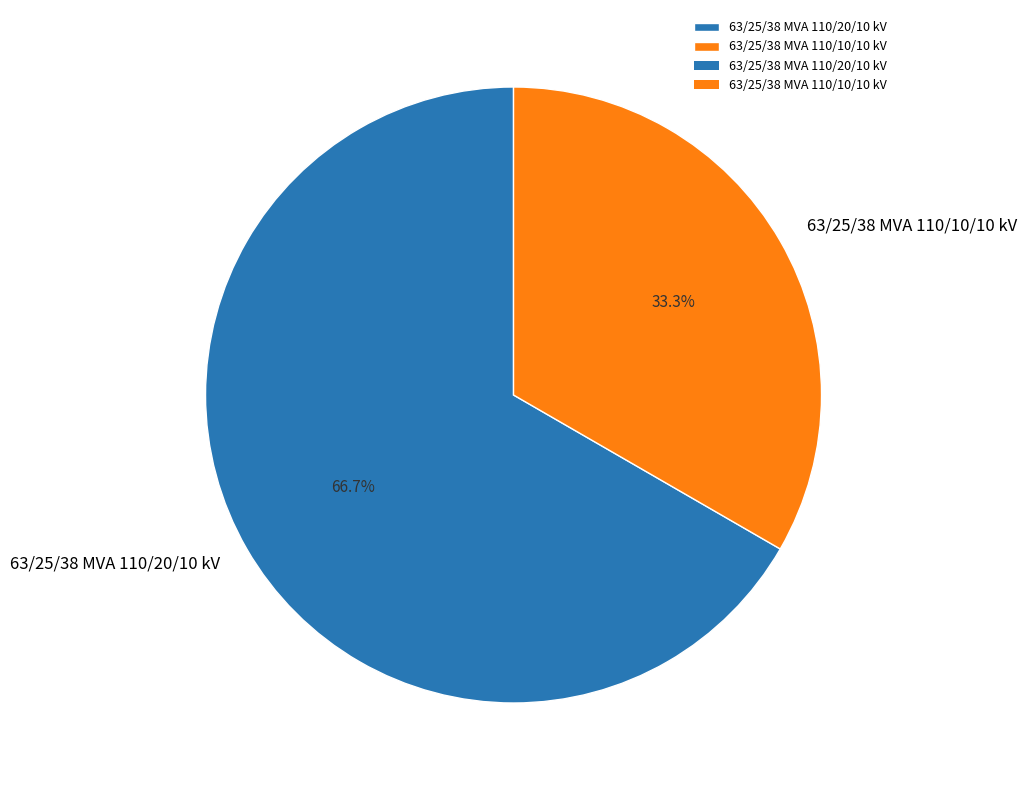

How many slices are in this pie chart?

2